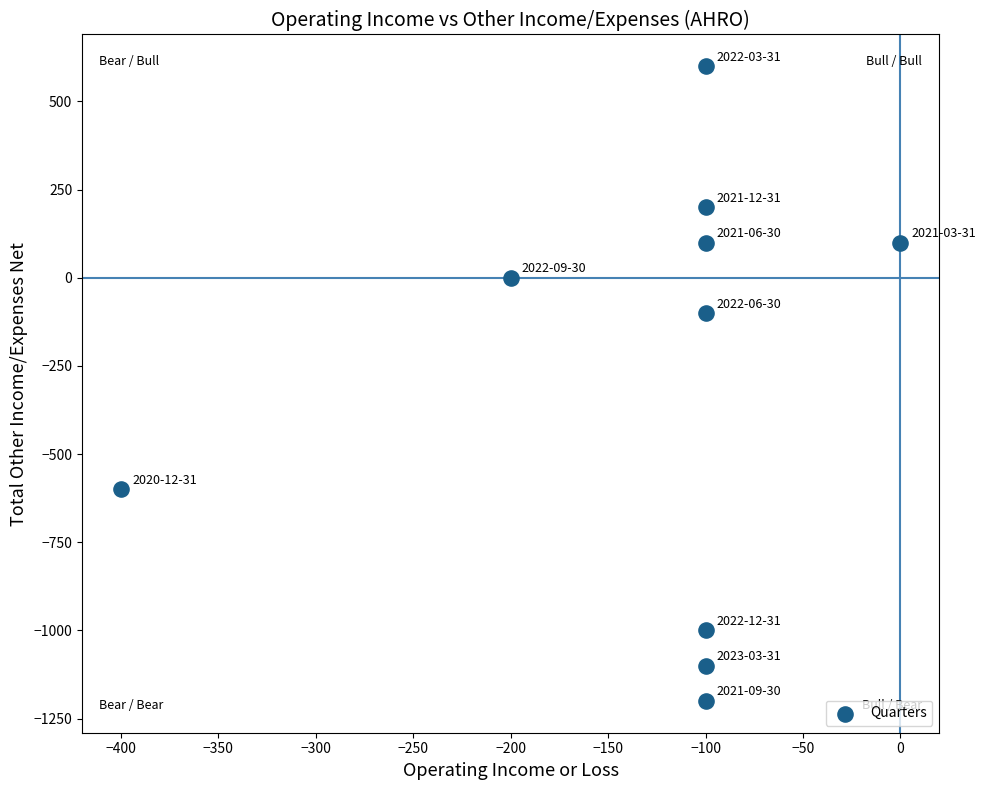

What Y value in the scatter plot is closest to -300?

-100